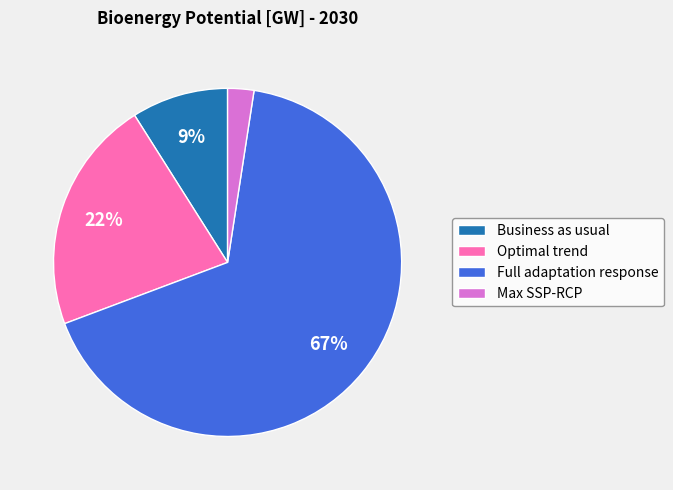

Combined, do Max SSP-RCP and Business as usual account for over 50%?

No